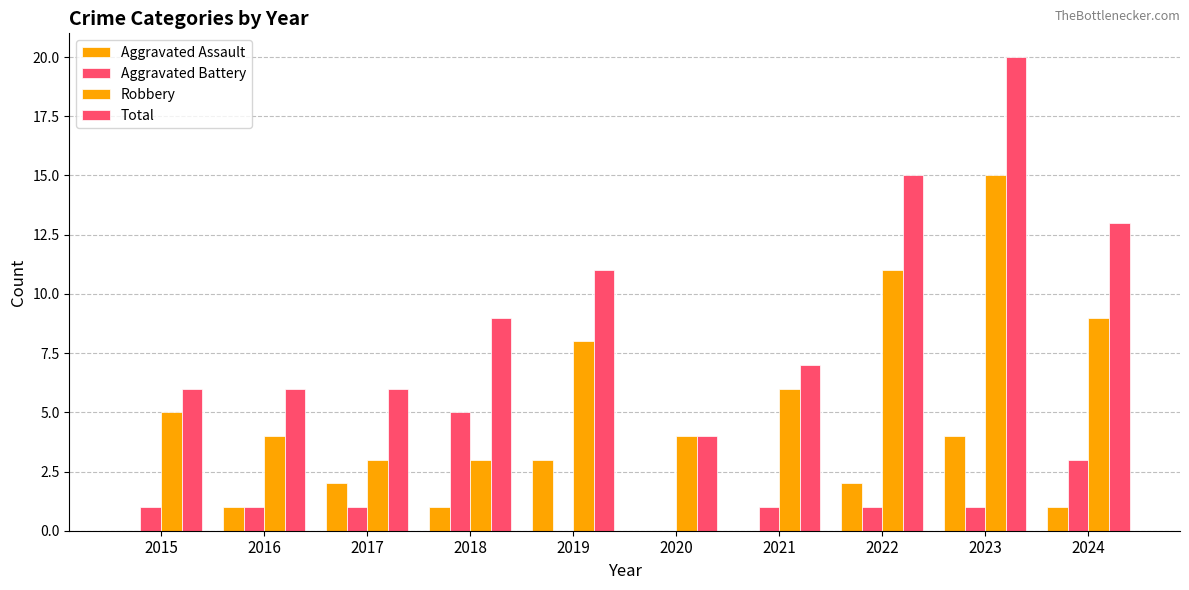

How many groups of bars are there?

10